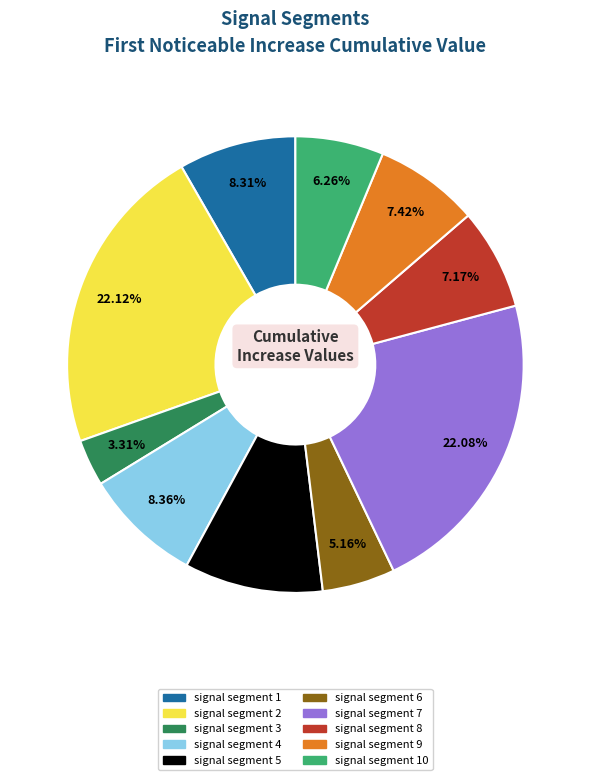

How many slices are in this pie chart?

10